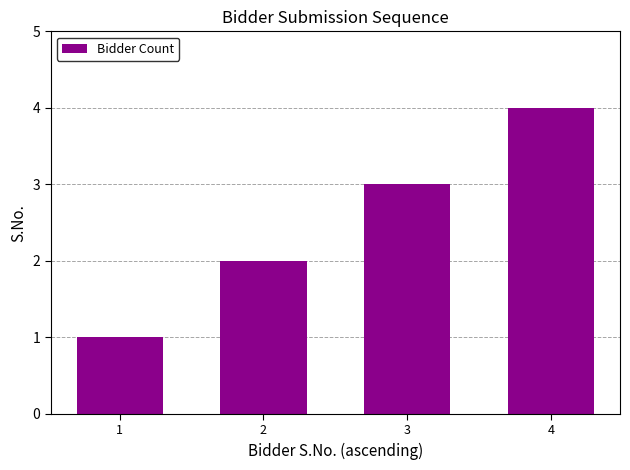

Reading left to right, list all the values displayed in this chart.

1	2	3	4